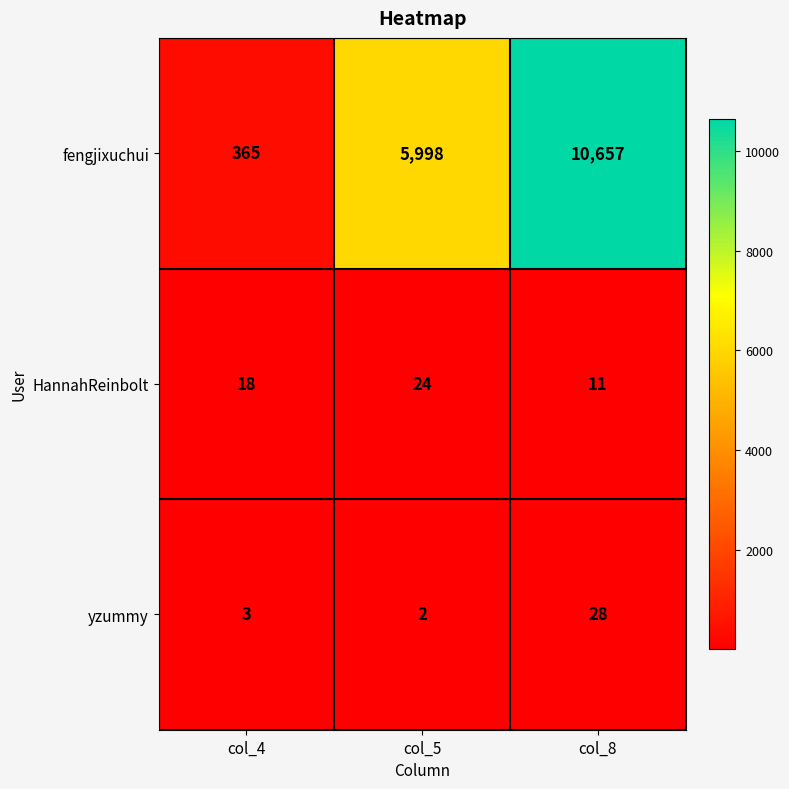

Where is HannahReinbolt nearest to the value 17?

col_4